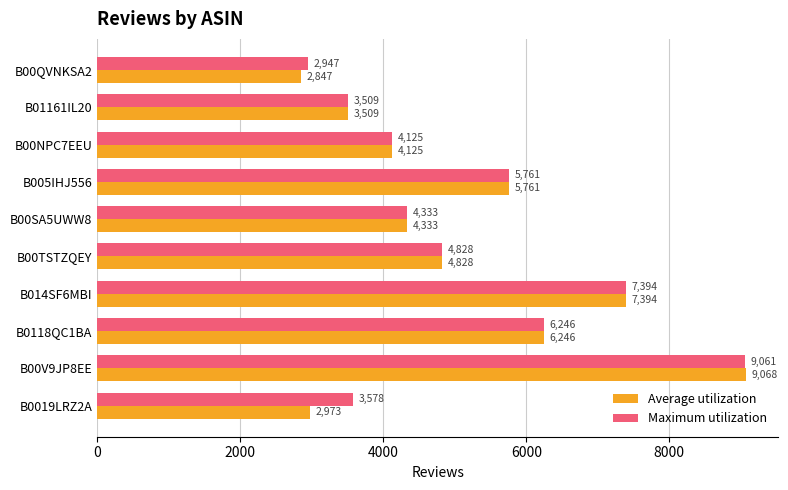

What is the smallest value displayed?

2847